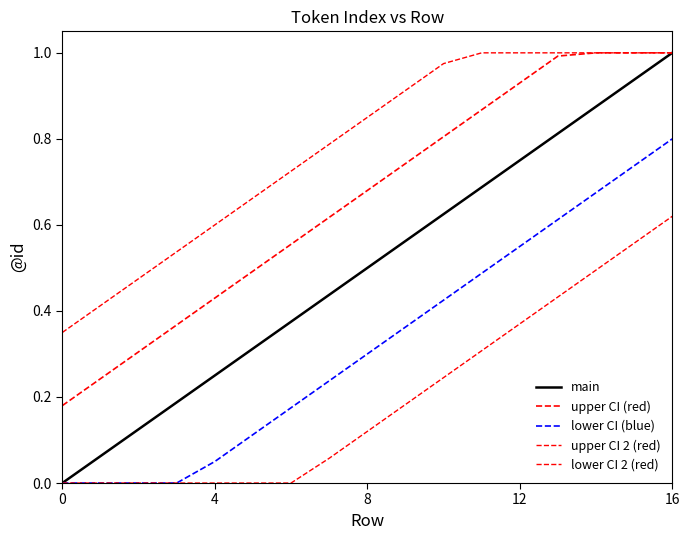

List the series in order of their peak value, highest first.

main, upper CI (red), upper CI 2 (red), lower CI (blue), lower CI 2 (red)